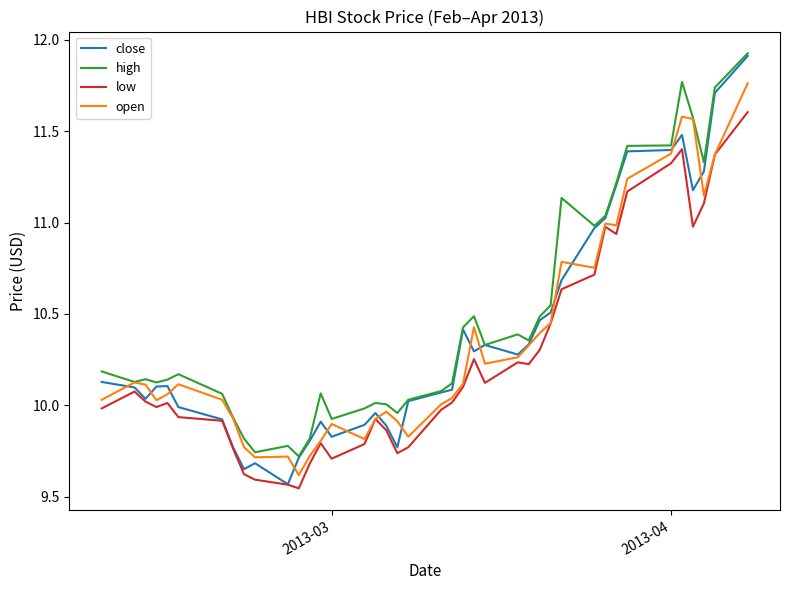

True or false: high and low cross at least once.

False